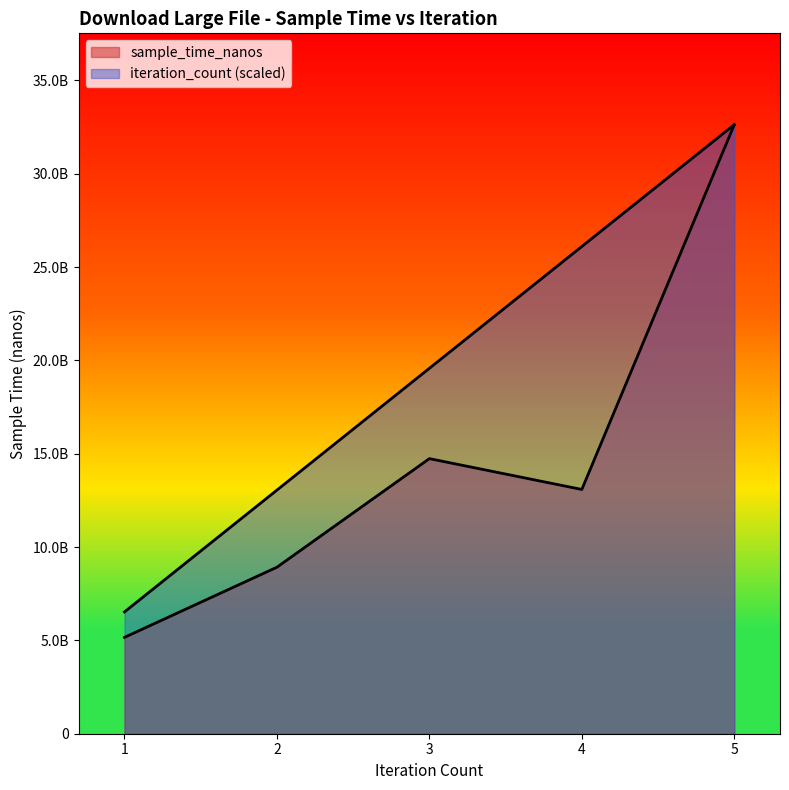

What are all the series names shown in the legend?

sample_time_nanos, iteration_count